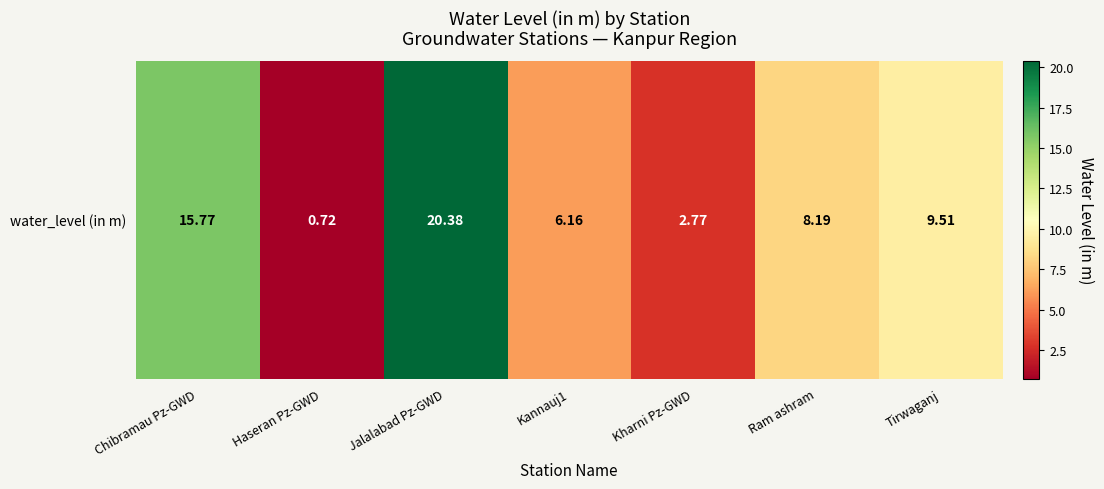

Rank the categories by value from highest to lowest.

Jalalabad Pz-GWD, Chibramau Pz-GWD, Tirwaganj, Ram ashram, Kannauj1, Kharni Pz-GWD, Haseran Pz-GWD